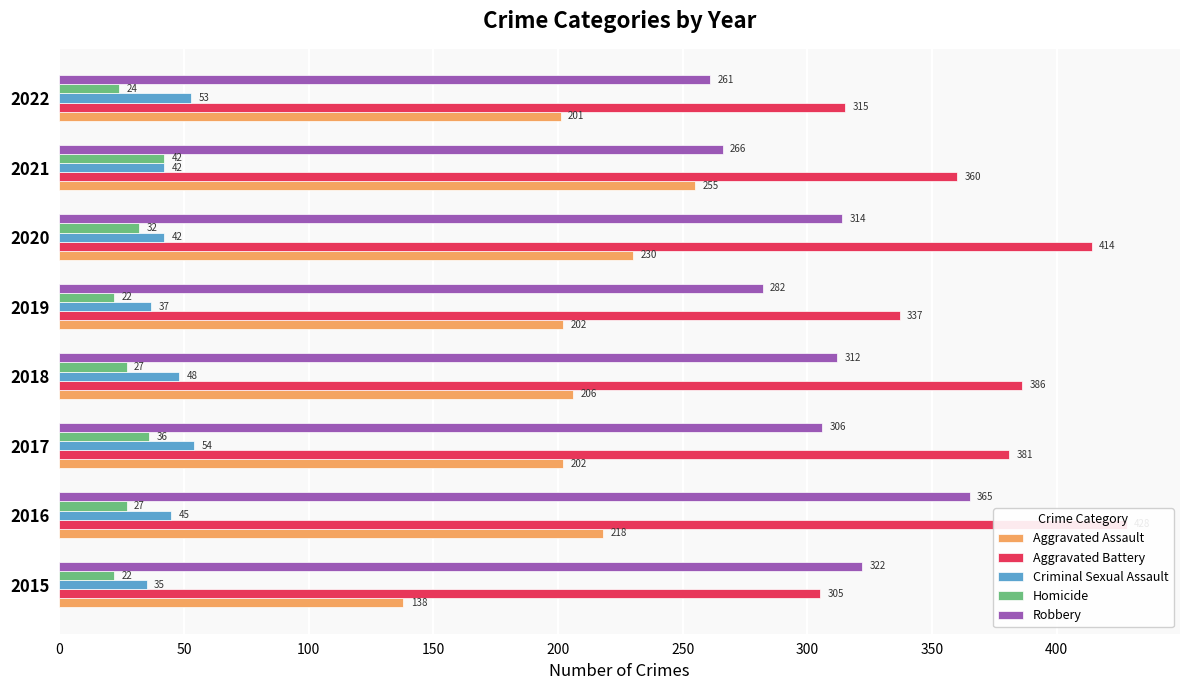

What is the highest value of the Homicide series?

42